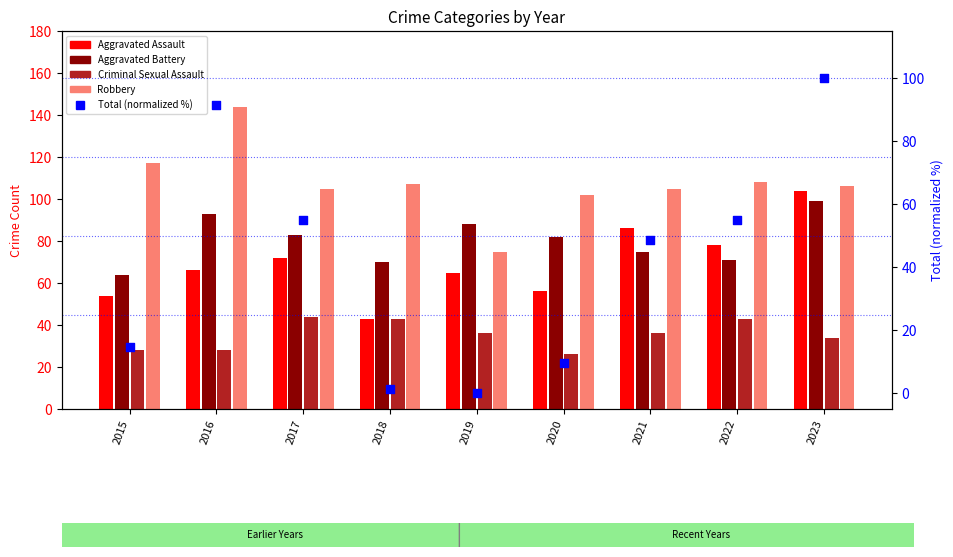

Which has a higher value, 2017 or 2015?

2017